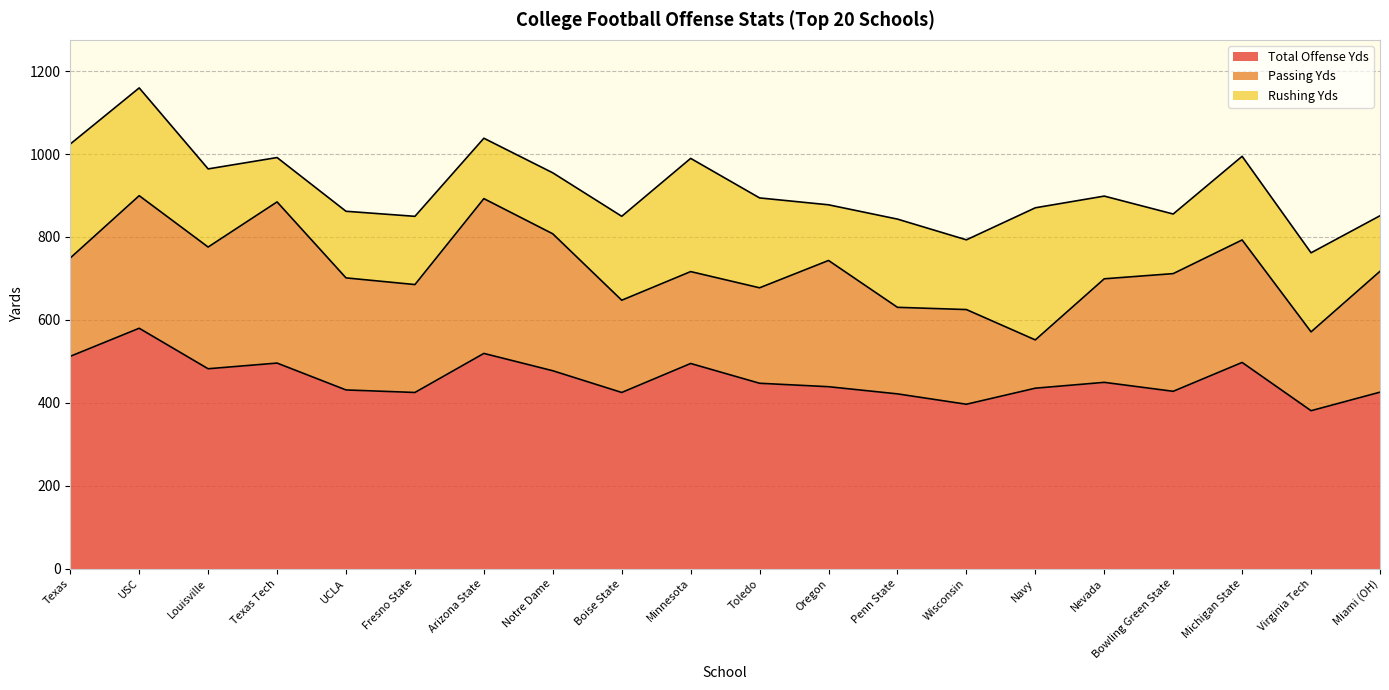

True or false: Passing Yds and Total Offense Yds cross at least once.

False